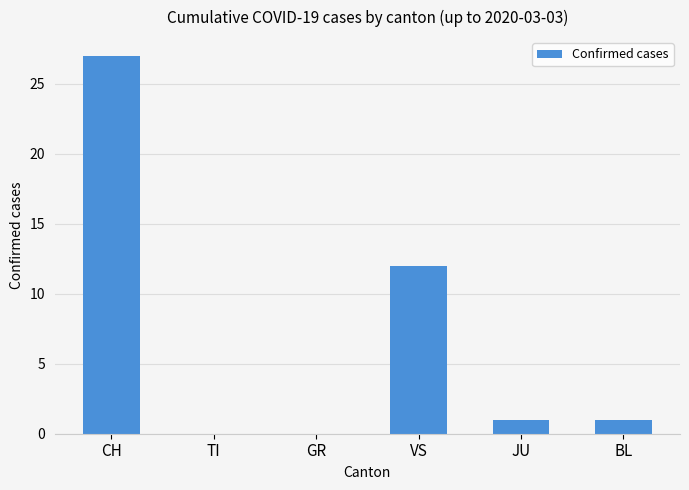

What is the change in value from TI to VS?

+12